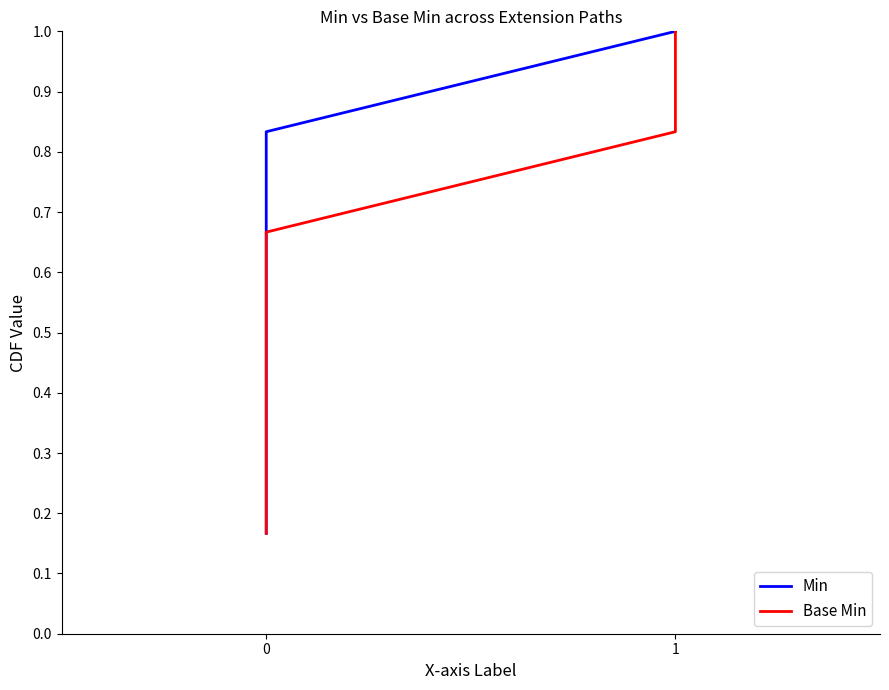

What are all the series names shown in the legend?

Min, Base Min